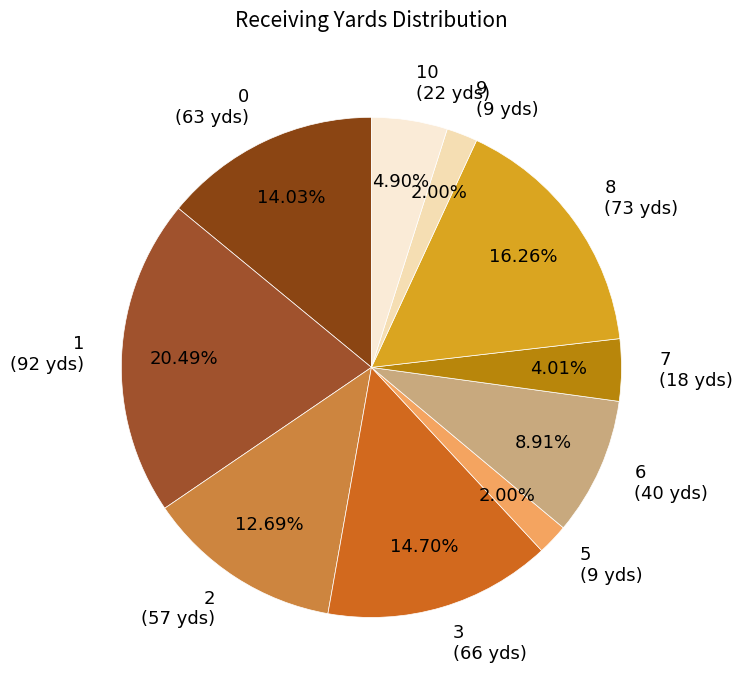

What is the ratio of the value at 0 (63 yds) to the value at 7 (18 yds)?

3.5